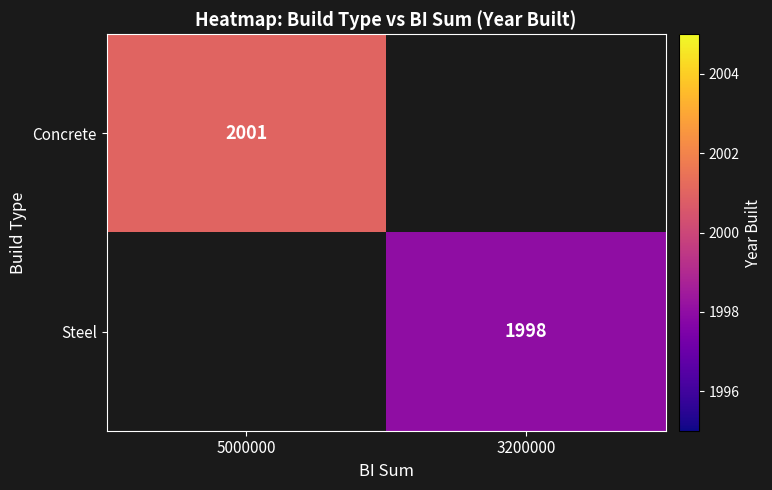

Is the value of Steel at 3200000 greater than the value of Concrete at 5000000?

No